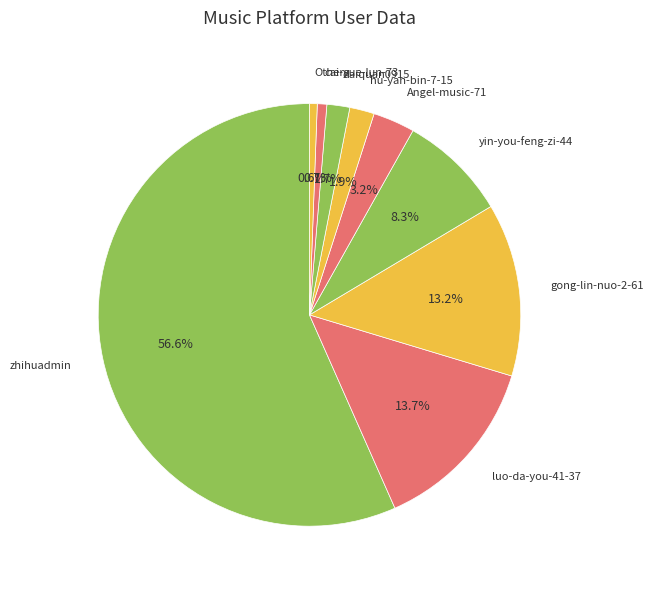

Which slice is the largest?

zhihuadmin